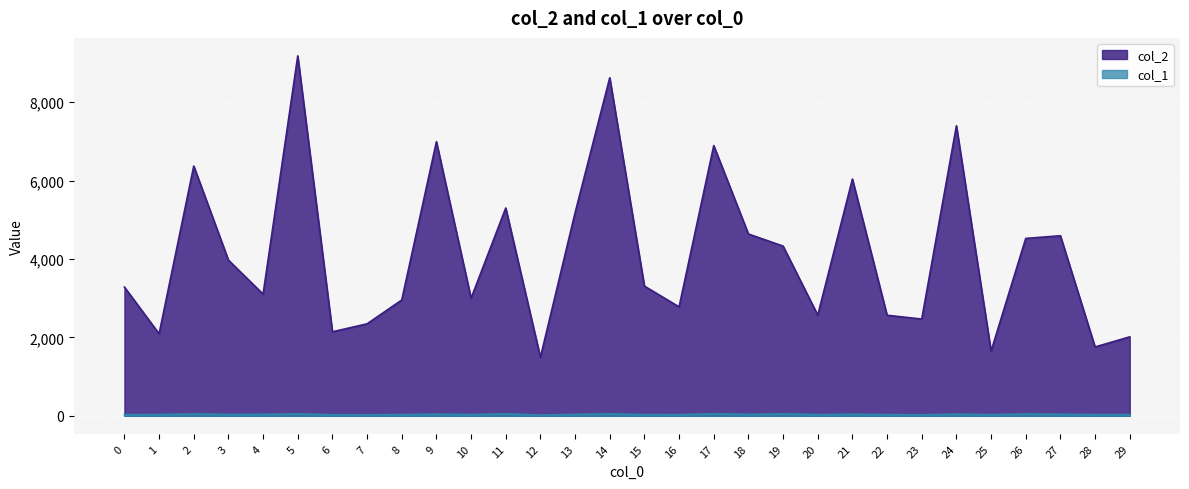

What is the maximum value for col_1?

54